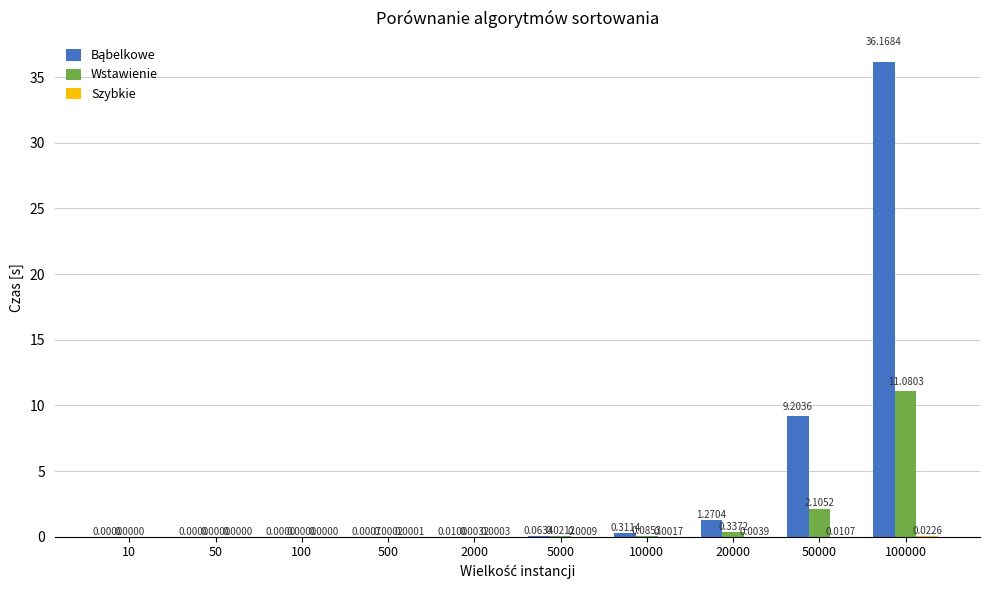

What is the total value across all series at 100000?

47.3